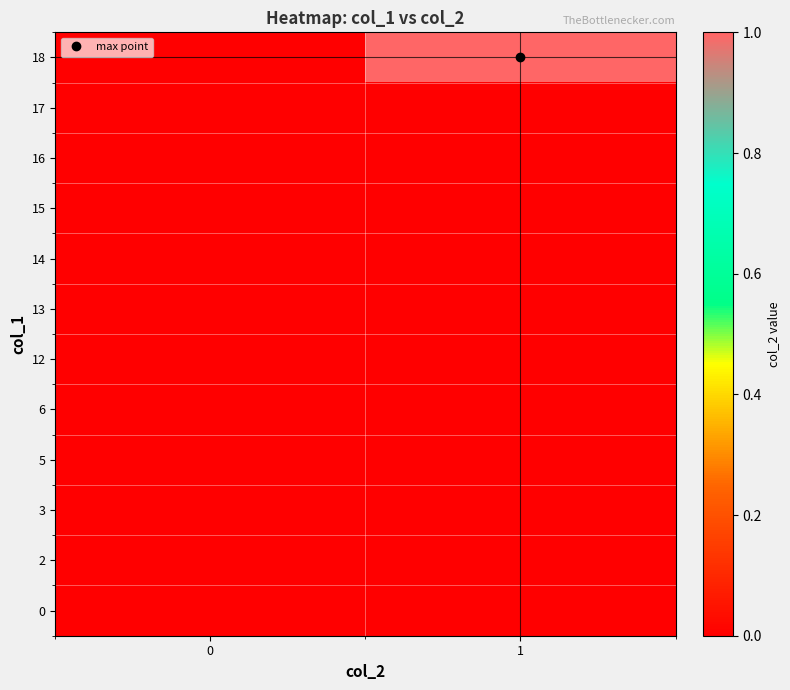

Reading right to left, what are all the values shown in this chart?

0: 1=0	0=0
2: 1=0	0=0
3: 1=0	0=0
5: 1=0	0=0
6: 1=0	0=0
12: 1=0	0=0
13: 1=0	0=0
14: 1=0	0=0
15: 1=0	0=0
16: 1=0	0=0
17: 1=0	0=0
18: 1=1	0=0